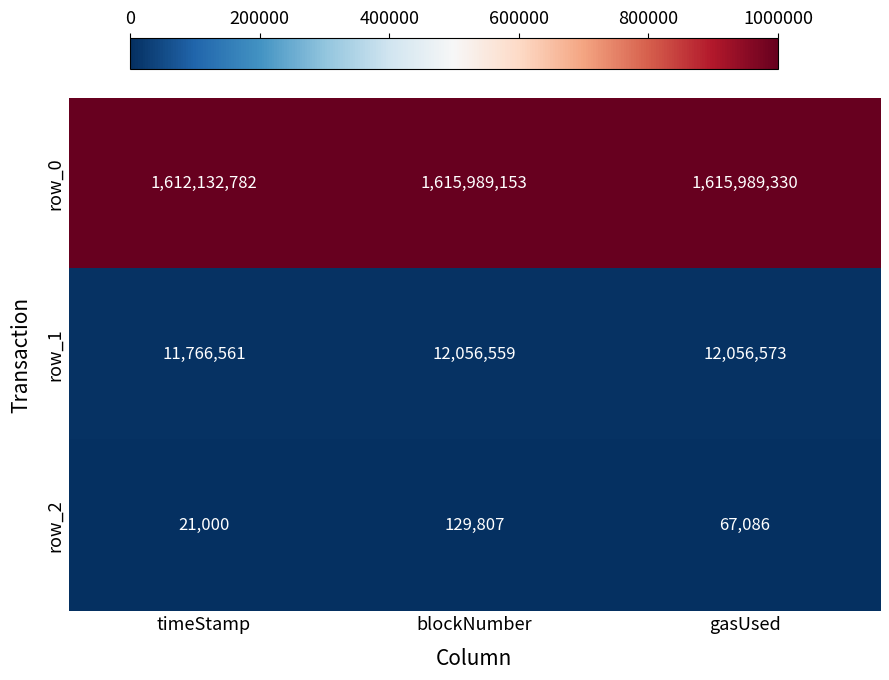

Rank the series at gasUsed from lowest to highest value.

row_2, row_1, row_0